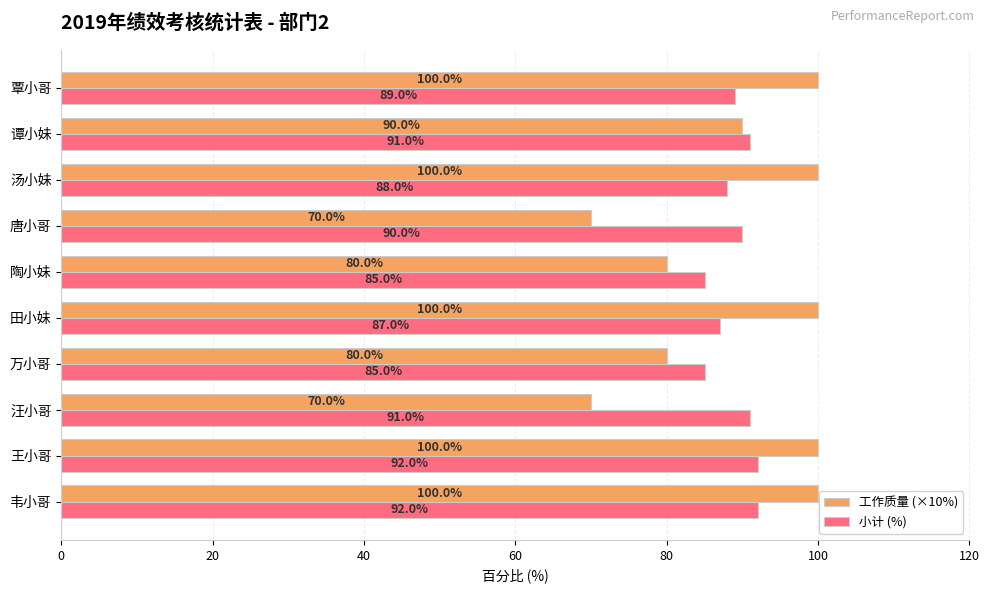

What is the total value across all series at 韦小哥?

192